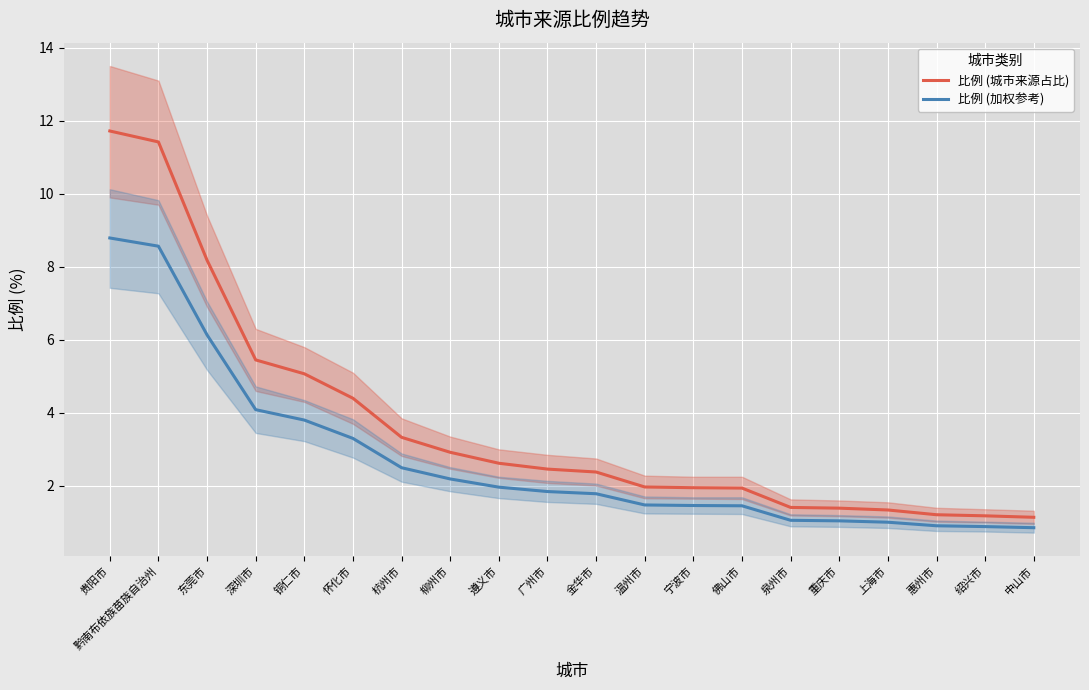

Reading right to left, transcribe all the data shown in this chart.

比例 (城市来源占比): 1.1	1.2	1.2	1.3	1.4	1.4	1.9	1.9	2.0	2.4	2.5	2.6	2.9	3.3	4.4	5.1	5.5	8.2	11.4	11.7
比例 (加权参考): 0.9	0.9	0.9	1.0	1.0	1.1	1.5	1.5	1.5	1.8	1.8	2.0	2.2	2.5	3.3	3.8	4.1	6.1	8.6	8.8